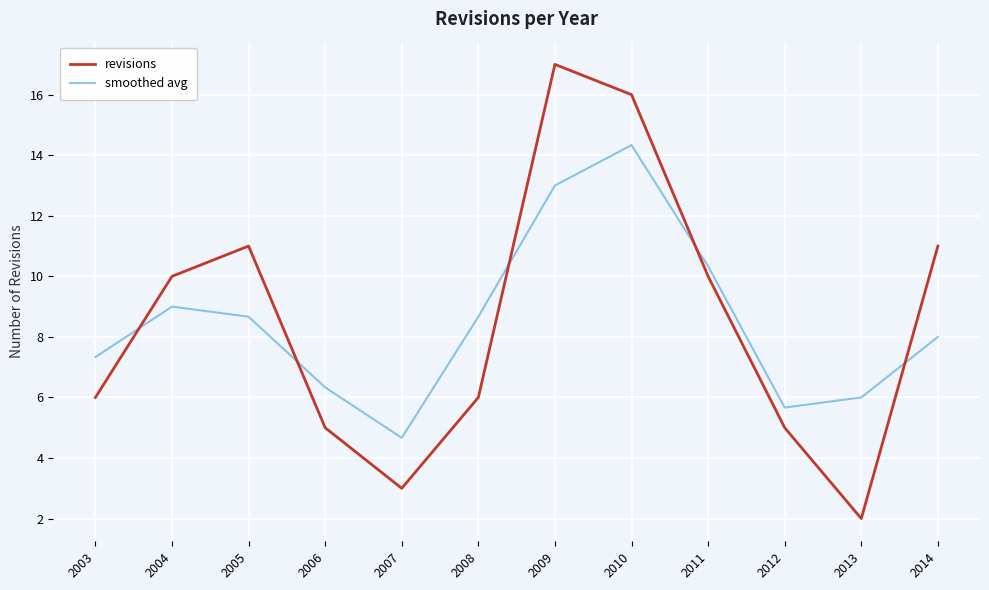

What is the average value of the revisions series?

8.5